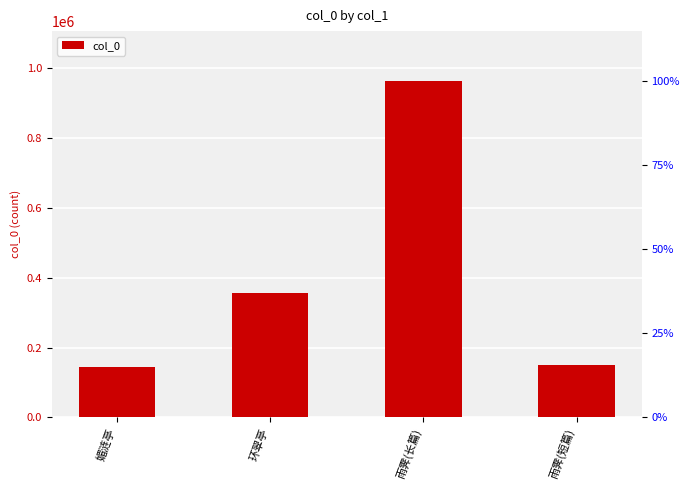

What is the difference between the values at 环翠亭 and 媚涟亭?

212470